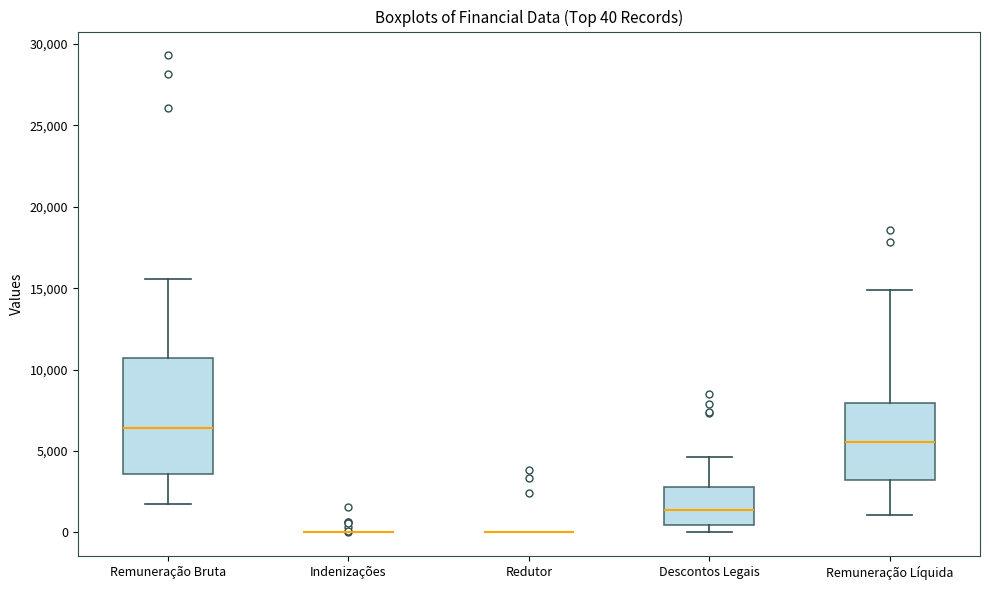

Which box is the tallest, from its lower edge to its upper edge?

Remuneração Bruta